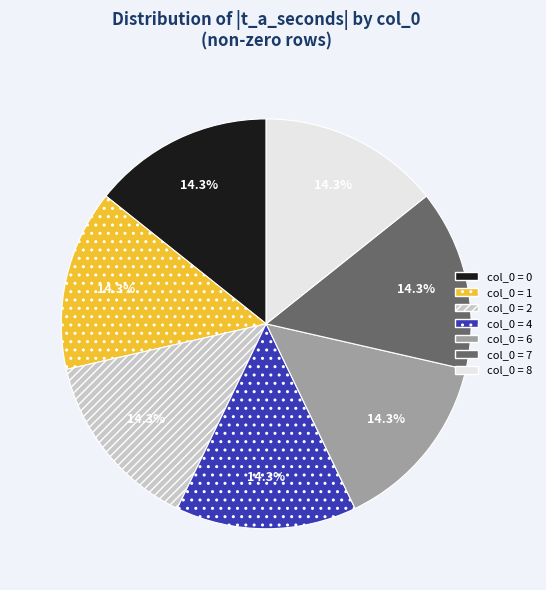

Is there a majority slice in this chart?

No